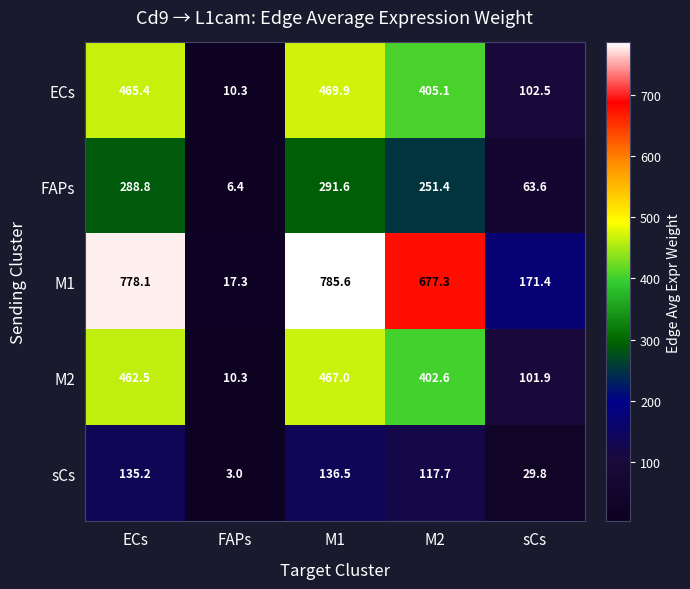

At which label is M1 closest to 401?

sCs